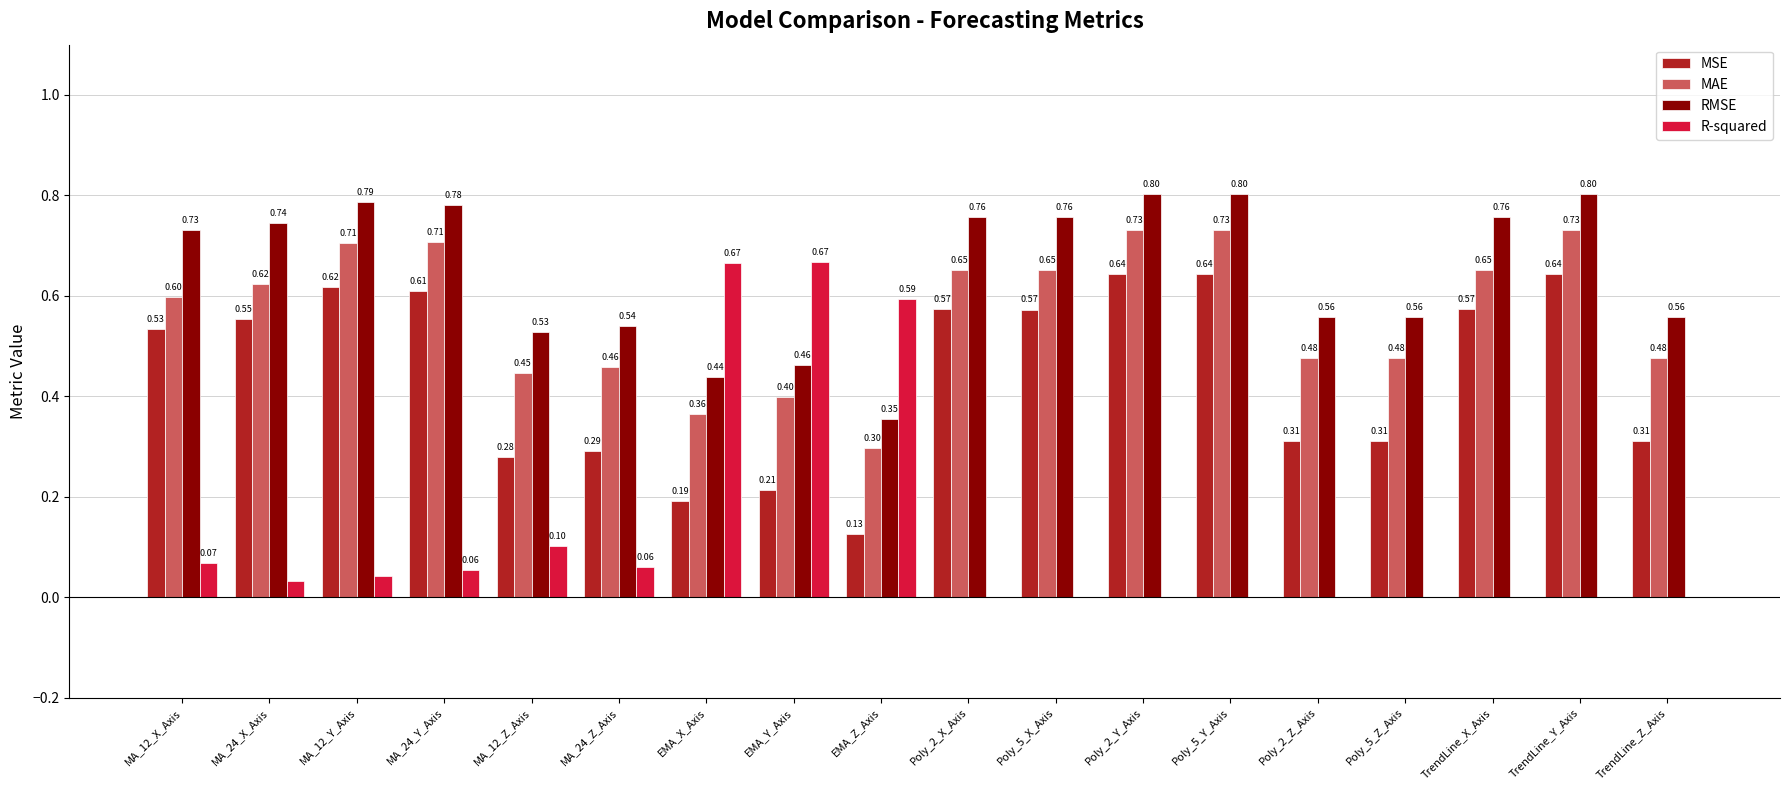

Are the bars horizontal?

No